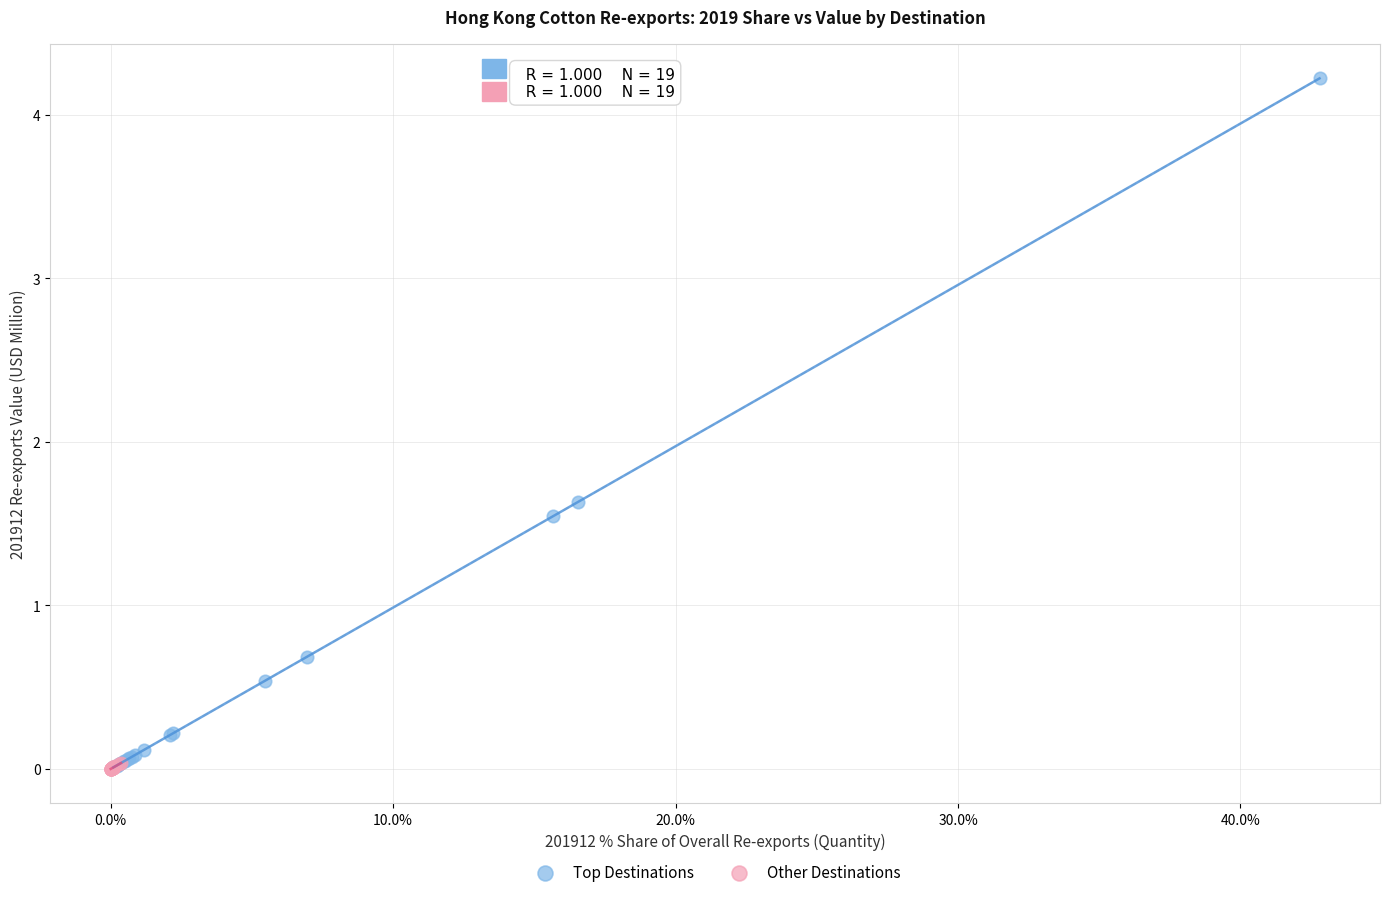

Which series reaches the maximum Y coordinate?

Top Destinations